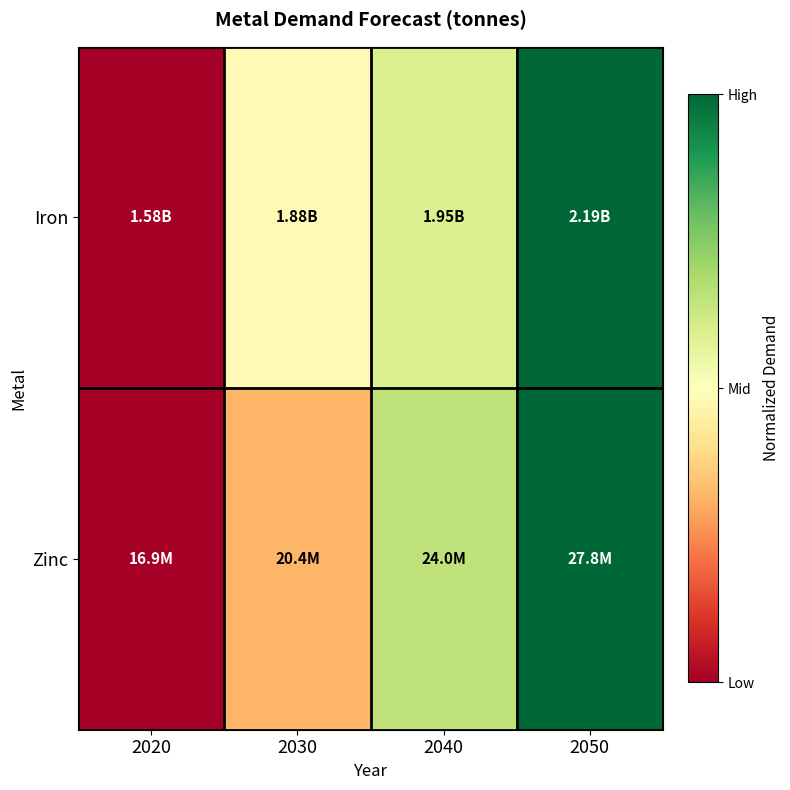

What is the maximum value shown in the chart?

1.0